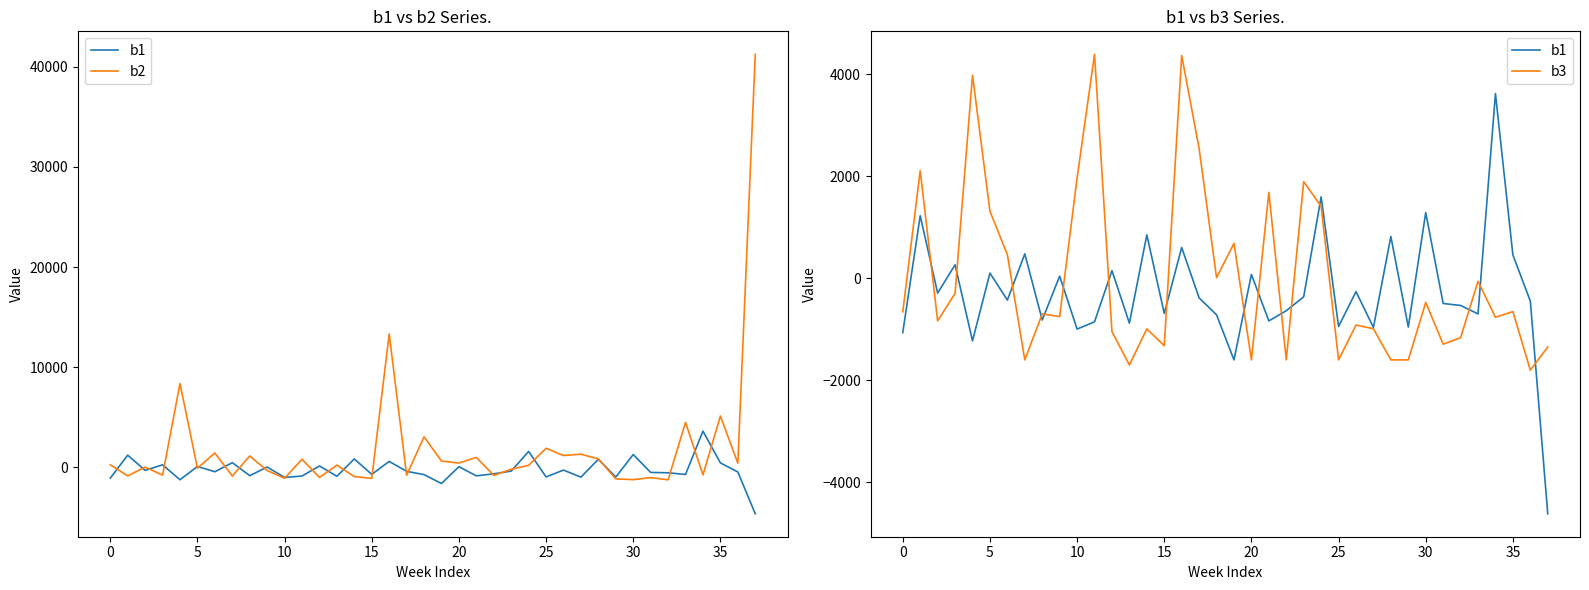

How many lines are shown in the chart?

3